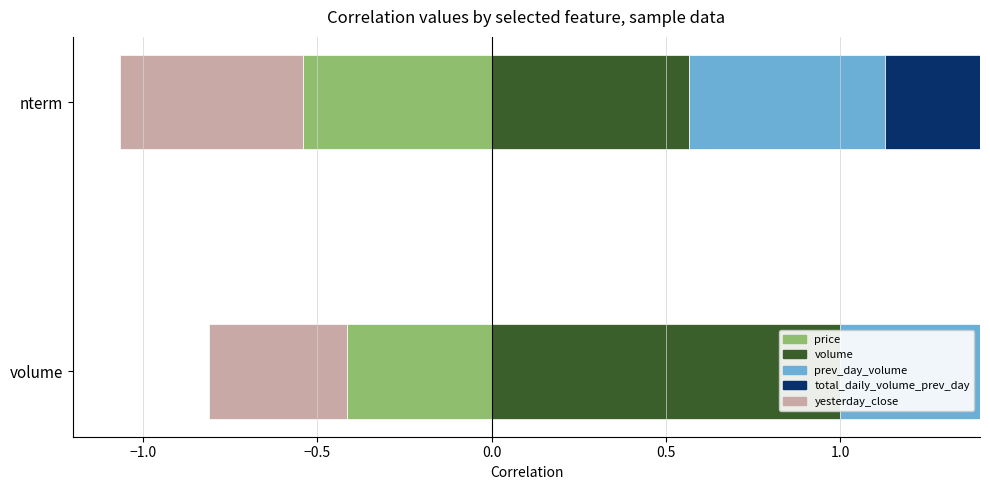

What is the difference between the maximum and minimum values in the prev_day_volume series?

1.4